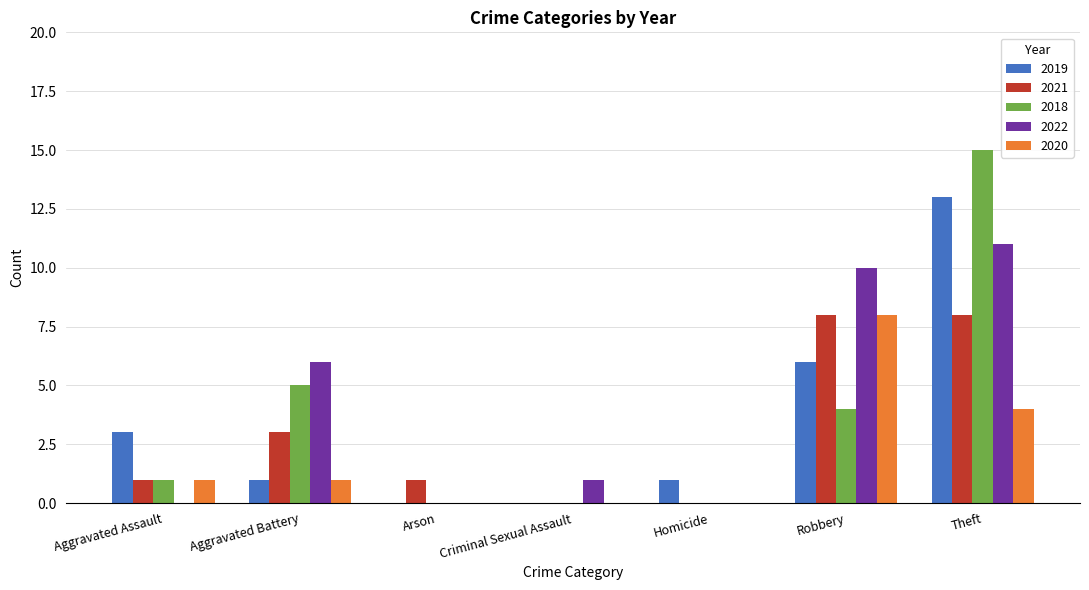

What is the maximum value for 2019?

13